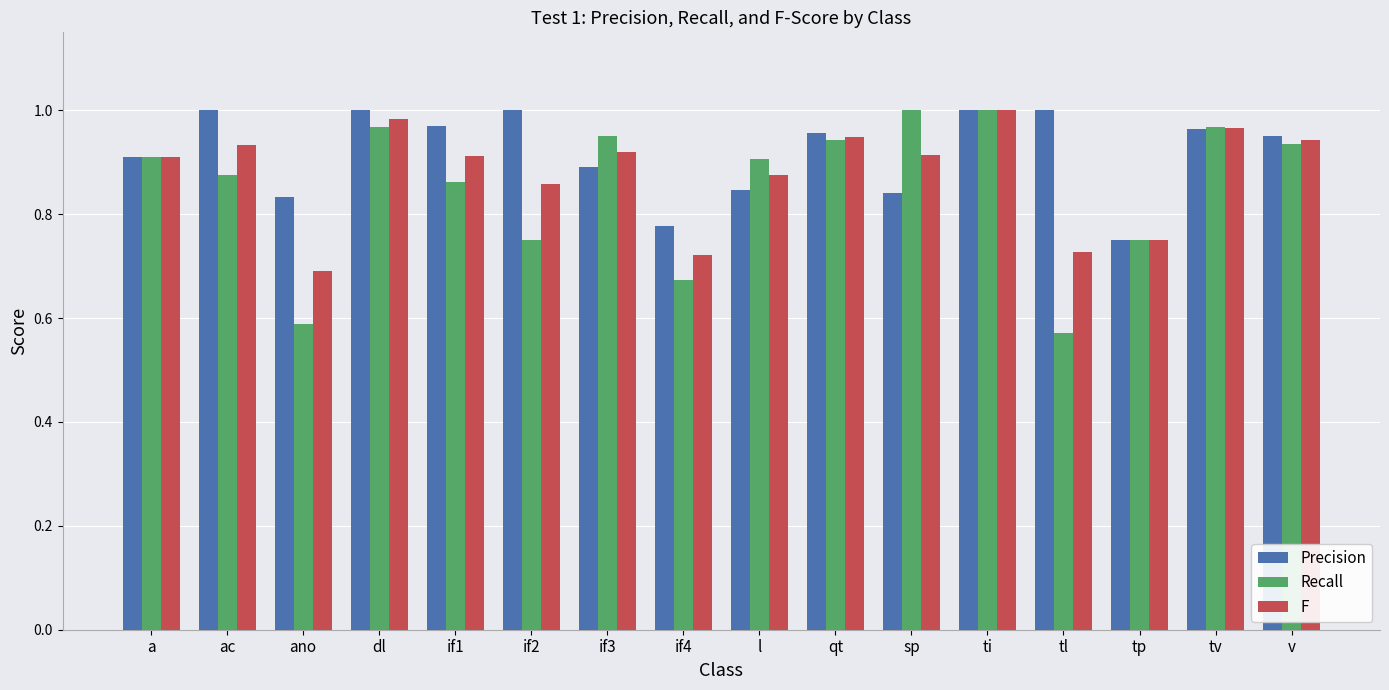

Count the number of categories in the chart.

16